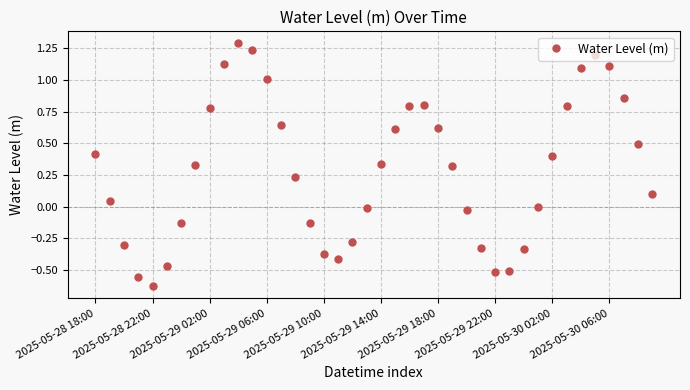

How many lines are shown in the chart?

1